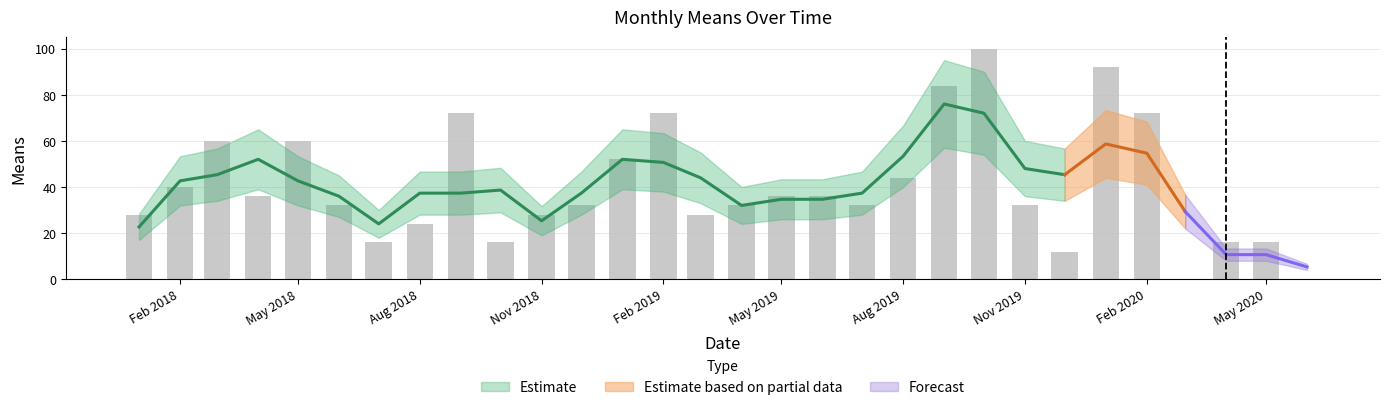

Rank the categories by value from lowest to highest.

2020-03-01, 2020-06-01, 2019-12-01, 2018-07-01, 2018-10-01, 2020-04-01, 2020-05-01, 2018-08-01, 2018-01-01, 2018-11-01, 2019-03-01, 2018-06-01, 2018-12-01, 2019-04-01, 2019-07-01, 2019-11-01, 2018-04-01, 2019-05-01, 2019-06-01, 2018-02-01, 2019-08-01, 2019-01-01, 2018-03-01, 2018-05-01, 2018-09-01, 2019-02-01, 2020-02-01, 2019-09-01, 2020-01-01, 2019-10-01